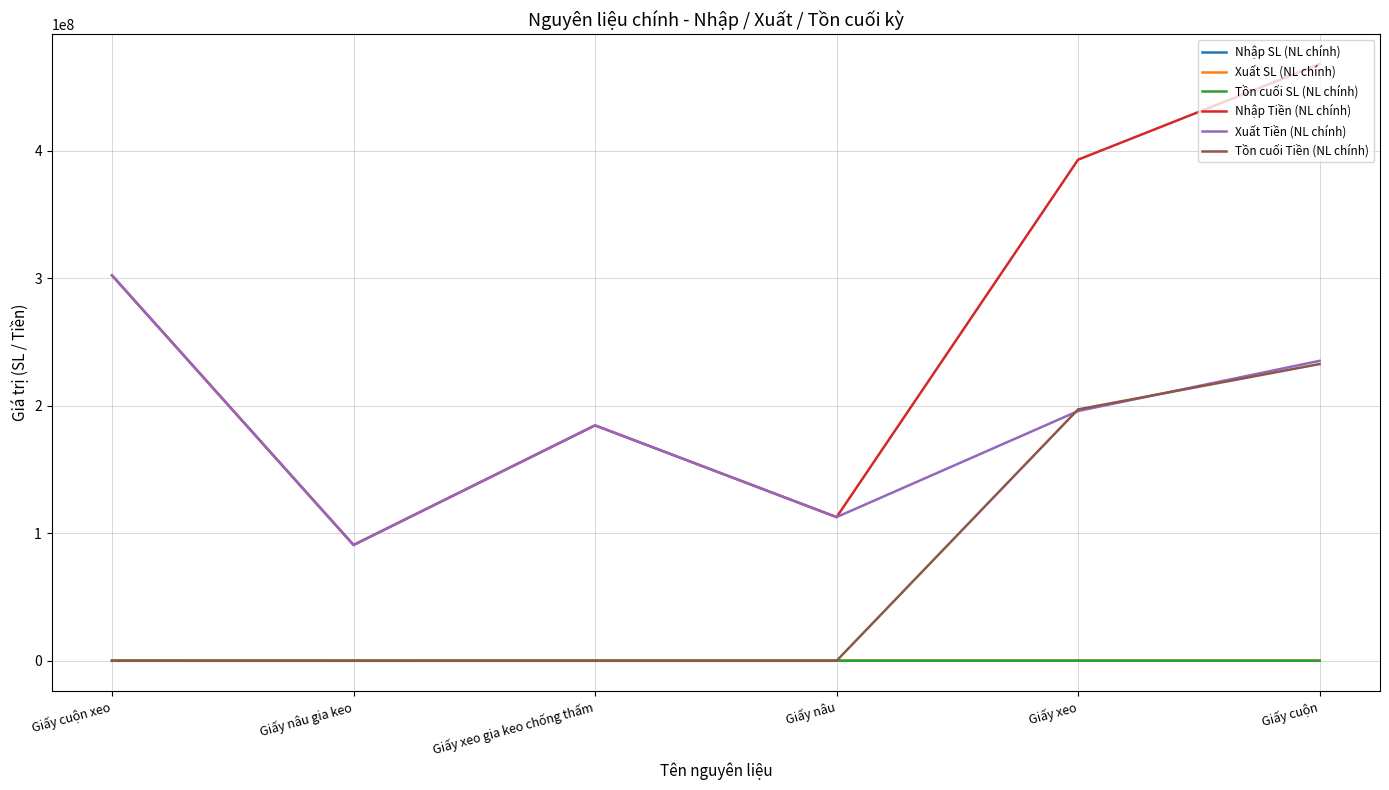

Is it true that Nhập SL (NL chính) equals 10202 at Giấy nâu gia keo?

True